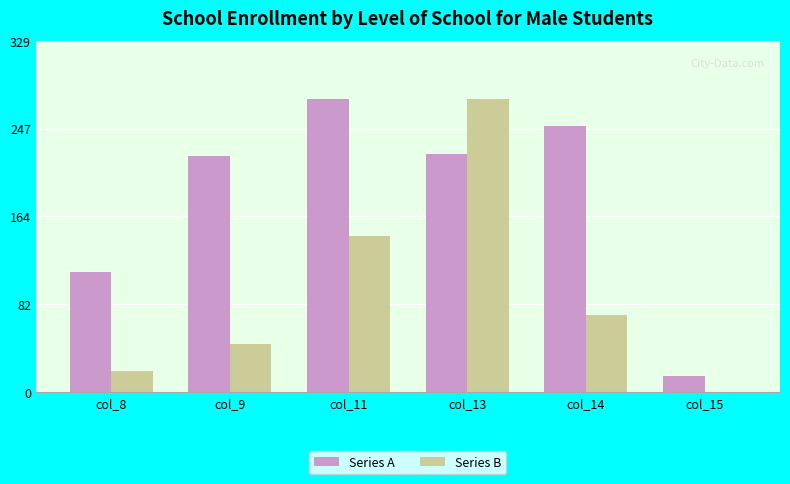

Between col_8 and col_11, which series saw the biggest shift?

Series A